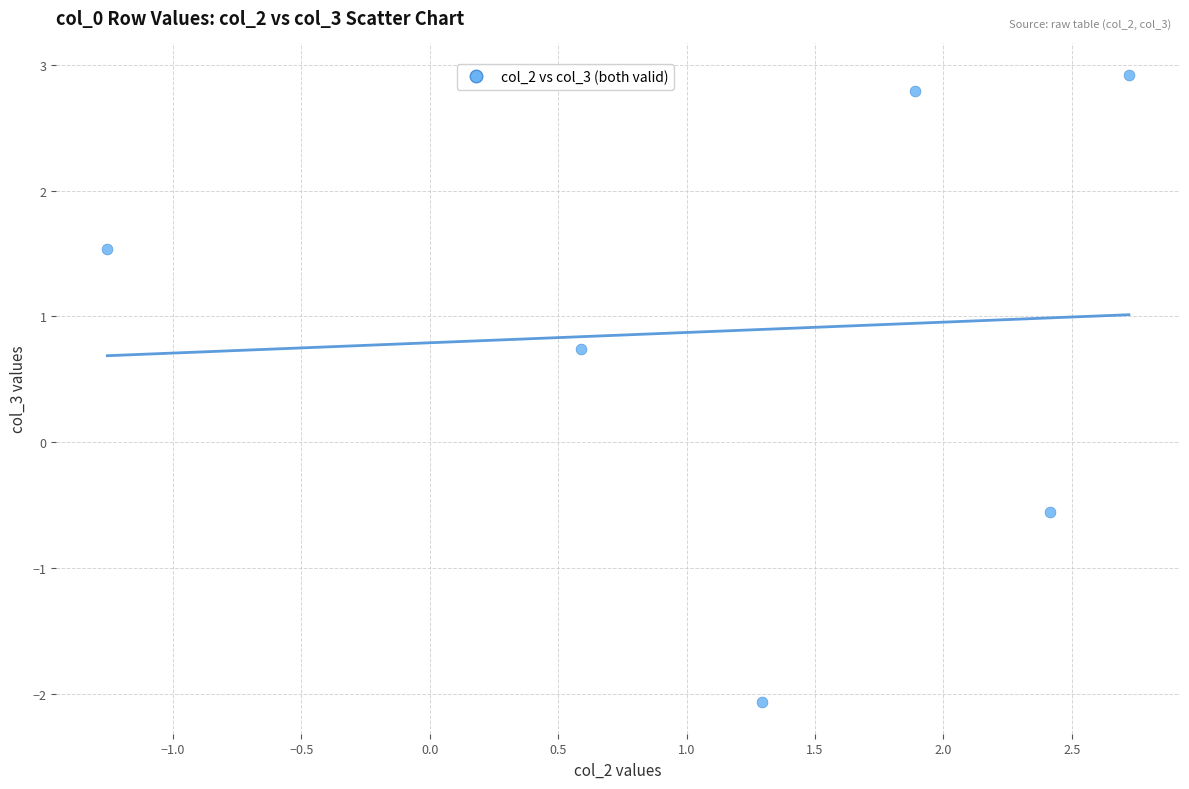

What is the average Y value?

0.9